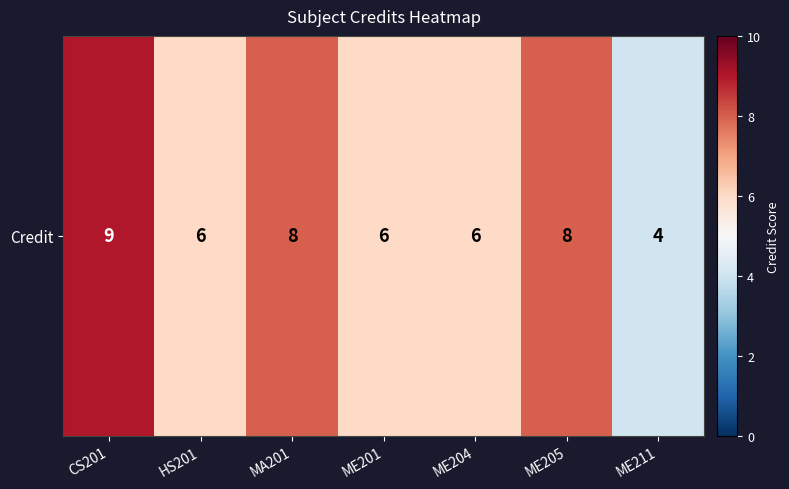

Which category has the lowest value across all series?

ME211